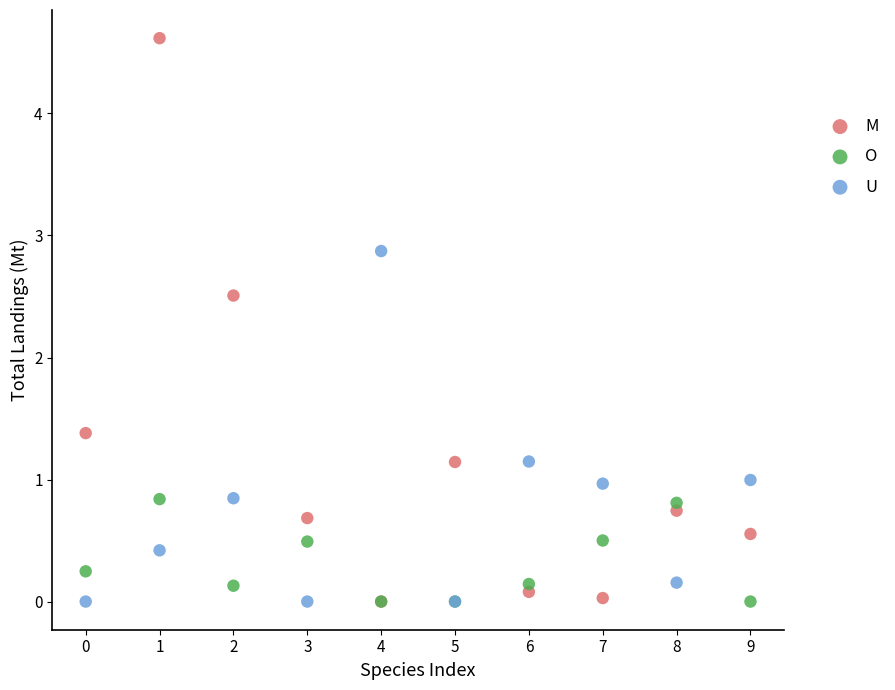

In the M series, what Y value is closest to 2?

2.5